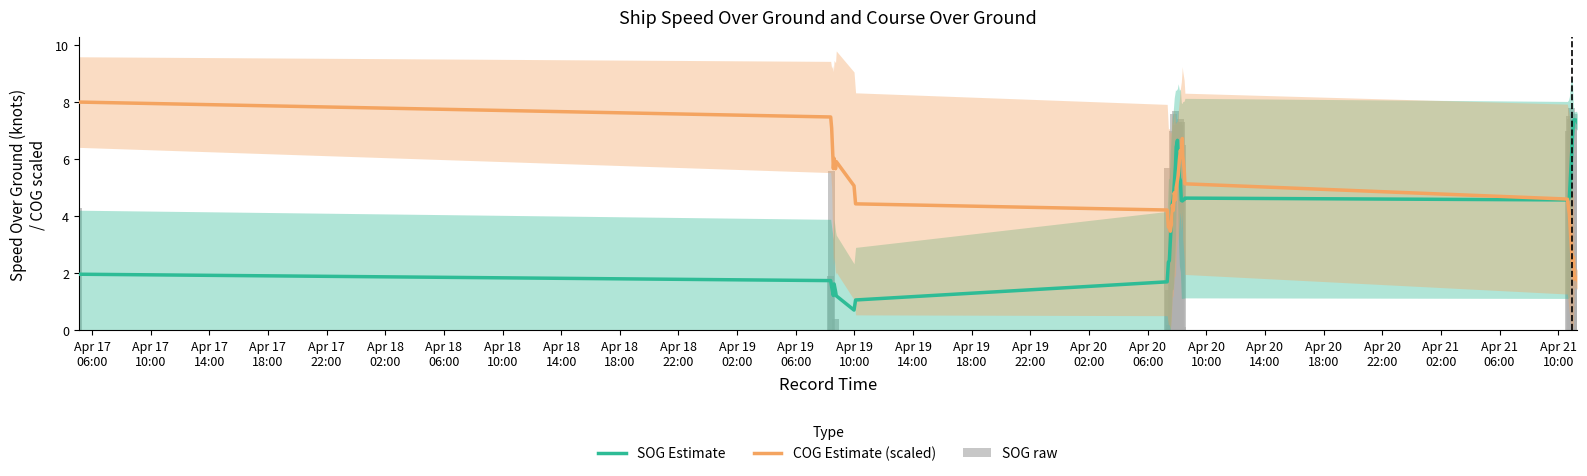

Reading left to right, list all the values displayed in this chart.

SOG Estimate: 2.0	1.7	1.5	1.4	1.2	1.6	1.4	1.2	0.7	1.1	1.7	2.4	2.4	3.1	3.8	4.4	4.6	5.1	5.8	6.4	6.7	6.0	5.3	5.3	4.6	4.5	4.6	4.6	4.6	4.6	4.6	4.7	5.3	6.0	6.7	7.4	7.4	7.4	7.4	7.3
COG Estimate (scaled): 8.0	7.5	7.1	6.3	5.7	6.0	5.7	5.9	5.1	4.4	4.2	3.6	3.6	3.5	3.7	4.4	4.2	4.8	4.6	5.0	5.3	5.4	6.0	6.3	6.1	6.7	6.2	5.7	5.1	4.6	4.3	4.1	3.5	2.9	2.3	2.6	1.8	1.9	1.8	1.8
SOG raw: 4.3	1.9	5.6	0.0	0.0	0.0	0.4	0.0	0.0	0.0	5.7	1.4	0.2	0.1	3.9	7.0	7.6	1.0	7.7	7.2	7.1	7.3	7.2	7.4	7.3	6.5	0.1	0.0	0.0	0.0	7.0	7.5	7.4	7.8	6.7	7.6	7.3	7.4	7.4	7.4